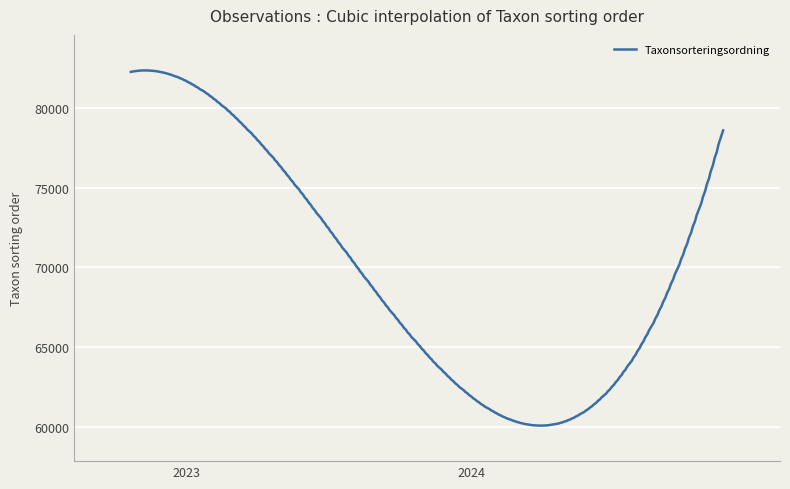

What is the smallest value displayed?

60061.3